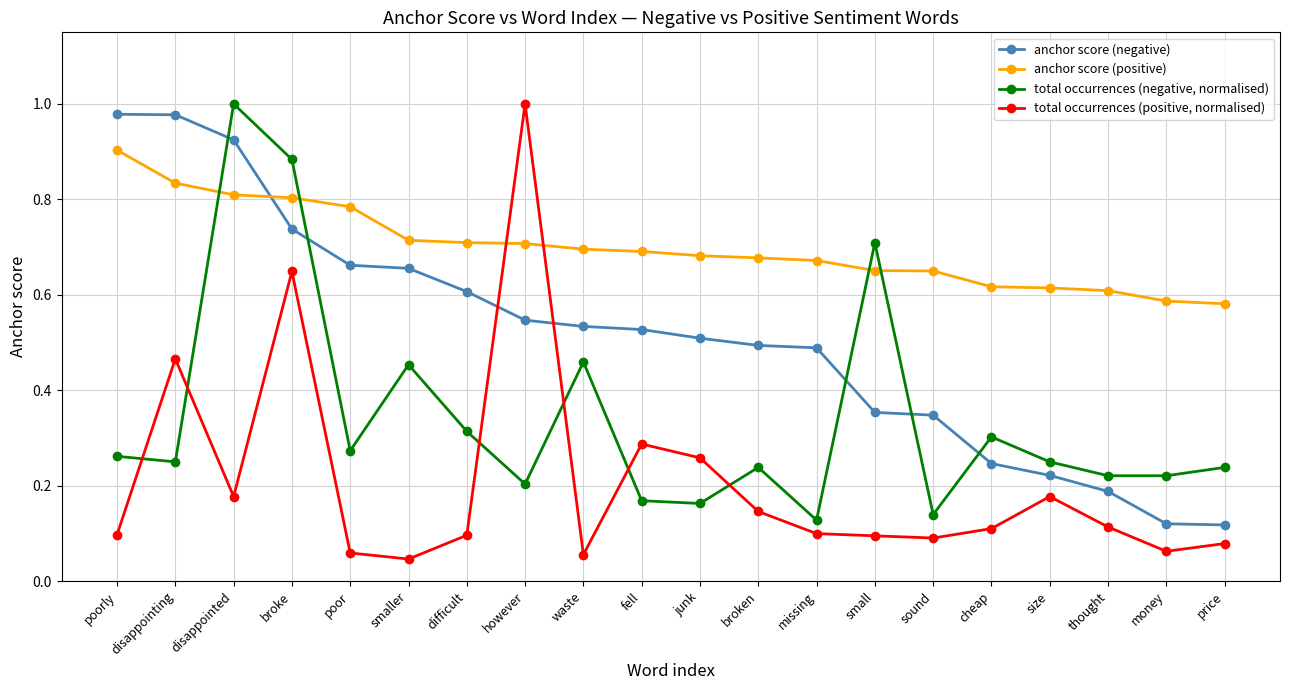

Which series ends up on top after the final intersection of total occurrences (negative, normalised) and total occurrences (positive, normalised)?

total occurrences (negative, normalised)